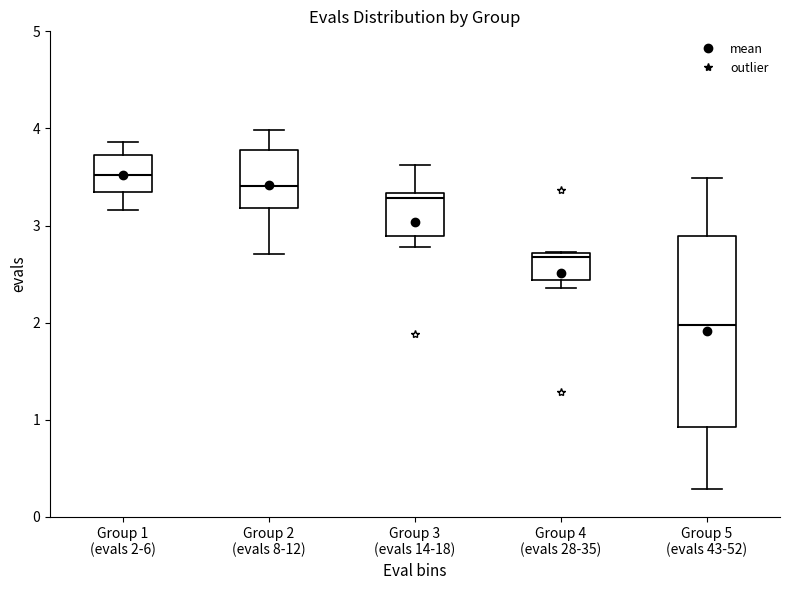

Reading left to right, read every box against the y-axis: the position of its median line, the range the box covers, and the ends of its whiskers. The values are not printed on the chart, so give them approximately, as read against the axis.

Group 1 (evals 2-6): median 3.5, box 3.3 to 3.7, whiskers 3.2 to 3.9
Group 2 (evals 8-12): median 3.4, box 3.2 to 3.8, whiskers 2.7 to 4.0
Group 3 (evals 14-18): median 3.3 (just below the box's upper edge), box 2.9 to 3.3, whiskers 2.8 to 3.6
Group 4 (evals 28-35): median 2.7 (just below the box's upper edge), box 2.4 to 2.7, whiskers 2.4 (just below the box's lower edge) to 2.7
Group 5 (evals 43-52): median 2.0, box 0.9 to 2.9, whiskers 0.3 to 3.5